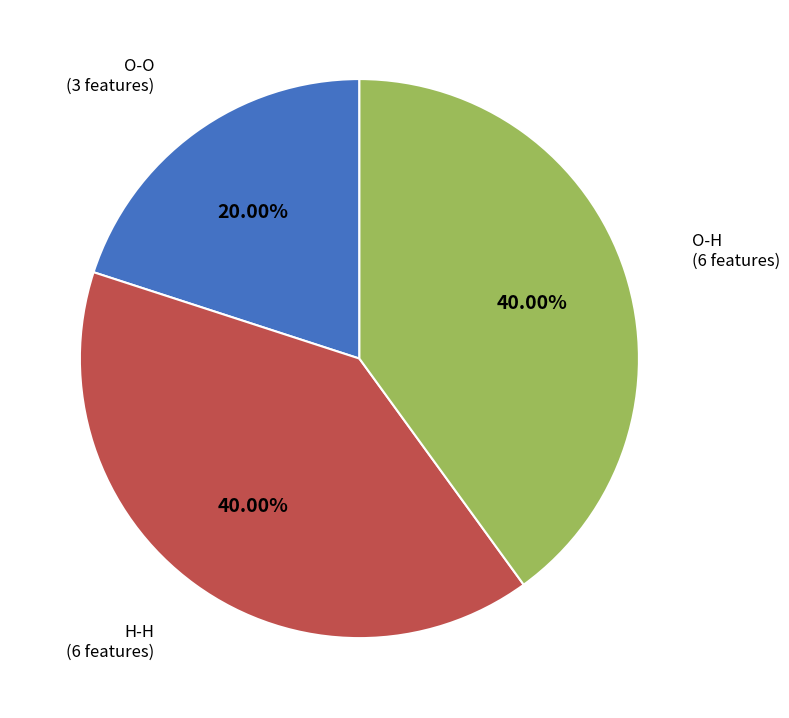

Is there any slice that represents more than half of the pie?

No